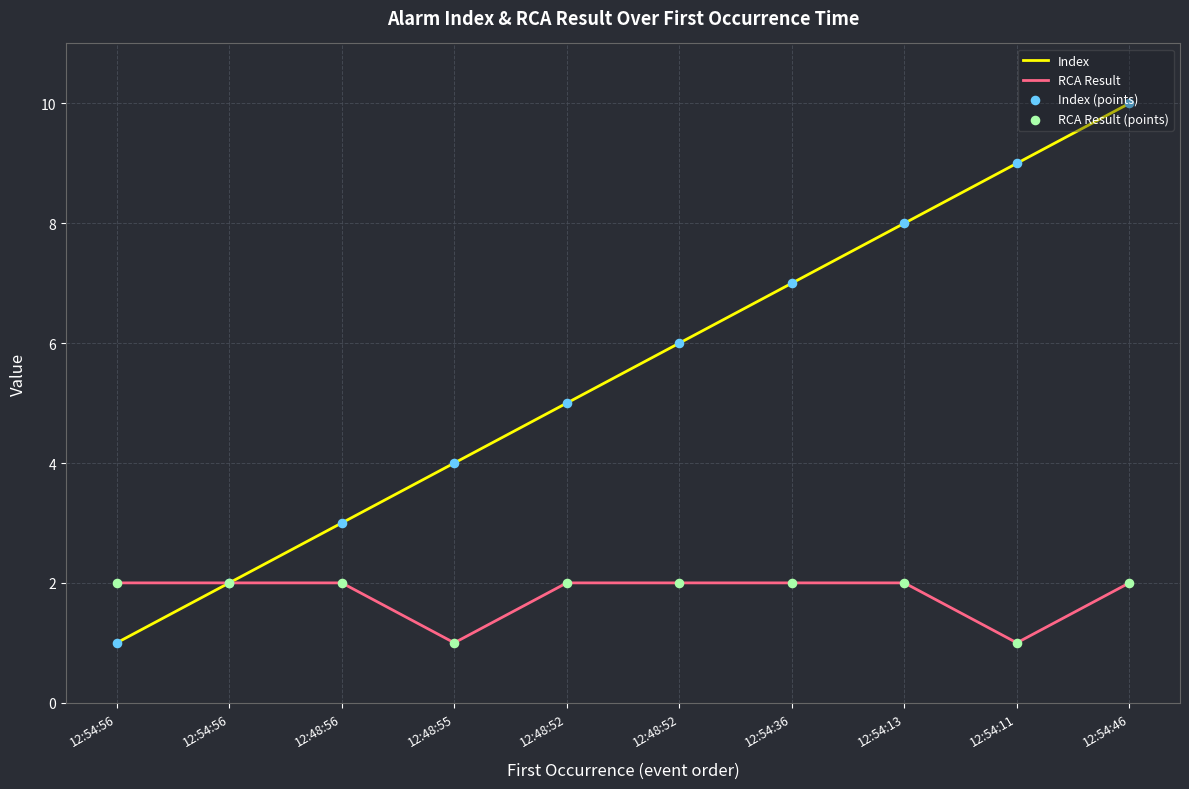

Which series has the largest total across all categories?

Index